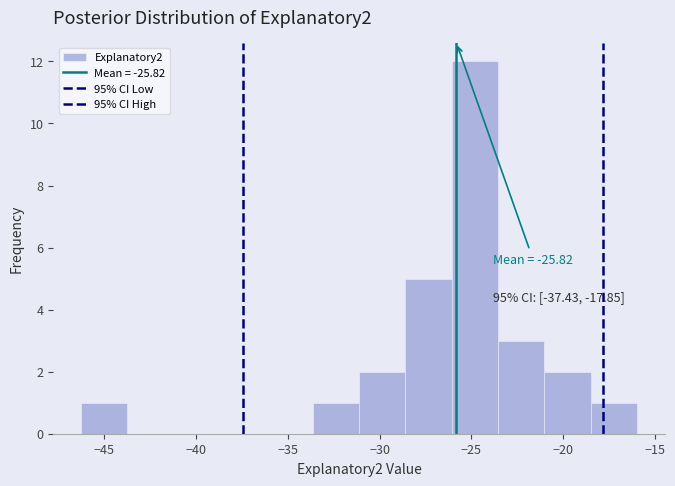

Which range on the x-axis has the tallest bar?

-26.0 to -23.5